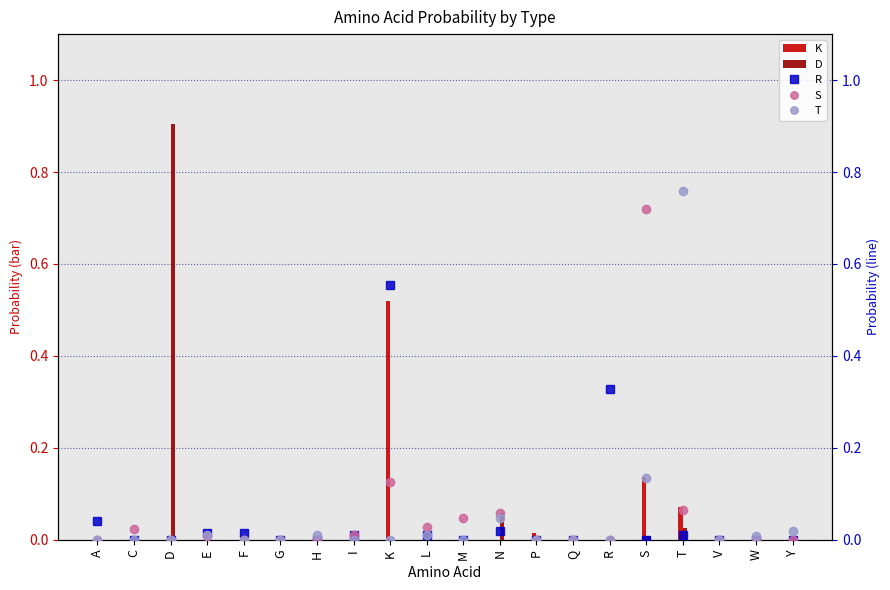

What is the label of the 20th bar from the right?

A